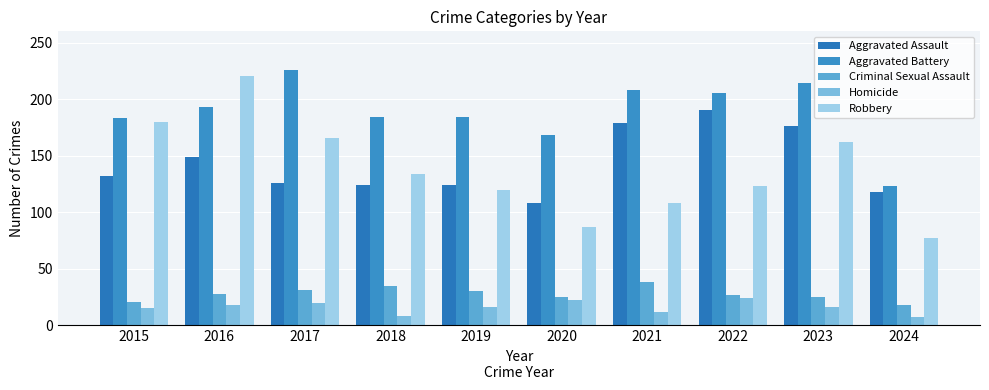

Which series has the largest range (max minus min)?

Robbery